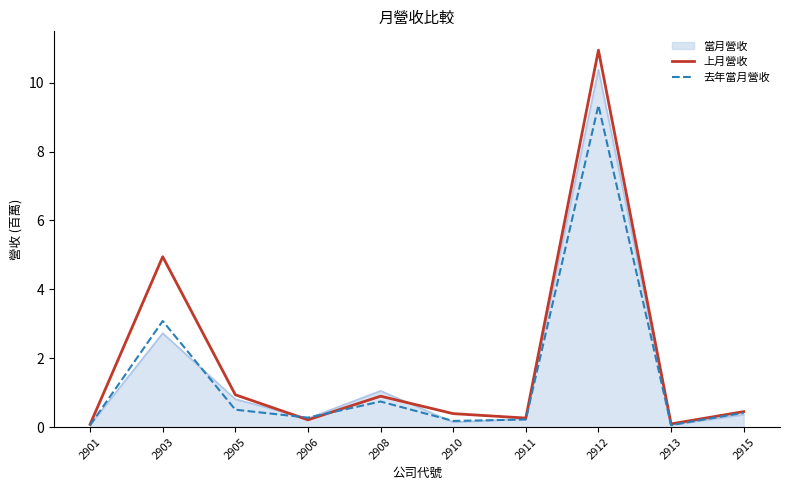

Rank the series by their maximum value, from lowest to highest.

去年當月營收, 當月營收, 上月營收